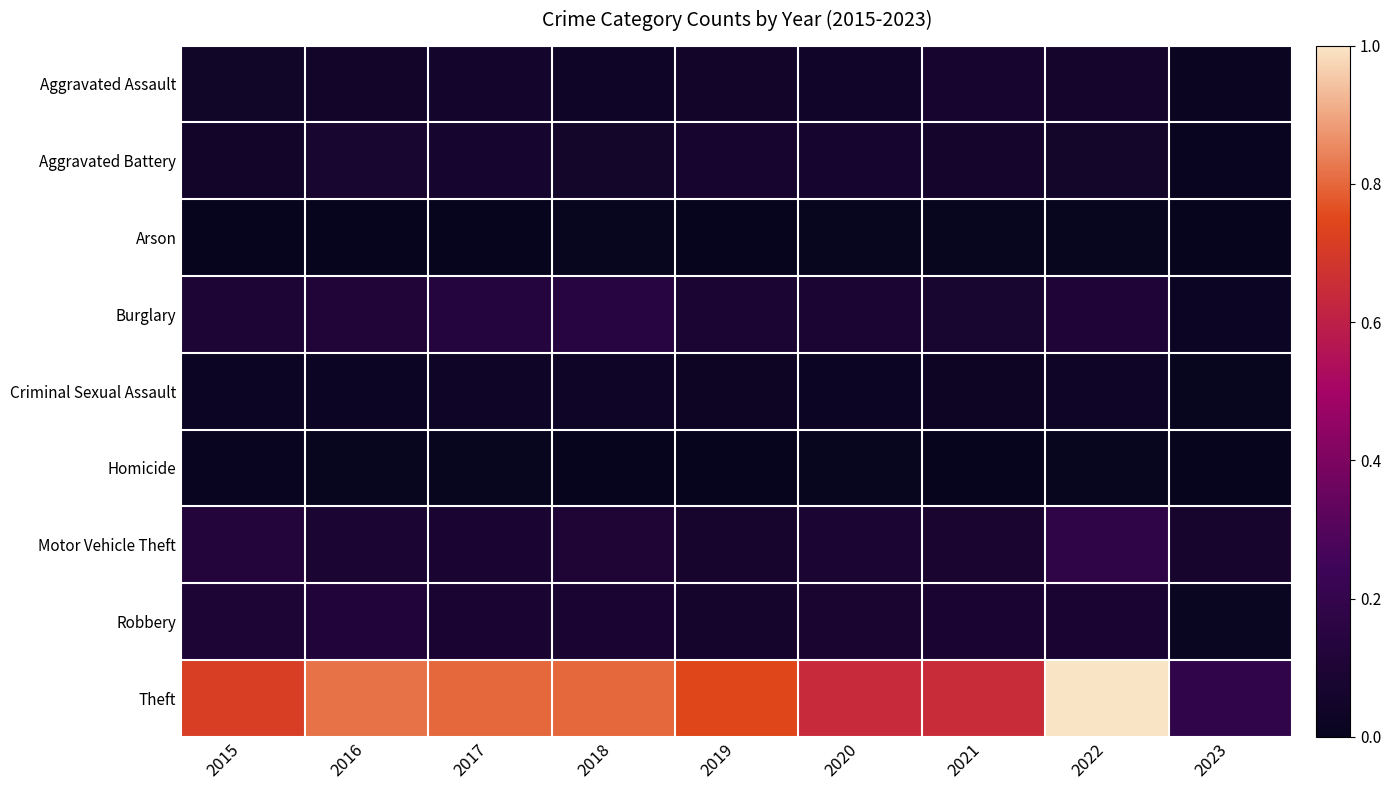

Reading left to right, transcribe all the data shown in this chart.

Aggravated Assault: 2015=0.0	2016=0.1	2017=0.1	2018=0.0	2019=0.1	2020=0.0	2021=0.1	2022=0.1	2023=0.0
Aggravated Battery: 2015=0.1	2016=0.1	2017=0.1	2018=0.1	2019=0.1	2020=0.1	2021=0.1	2022=0.1	2023=0.0
Arson: 2015=0.0	2016=0.0	2017=0.0	2018=0.0	2019=0.0	2020=0.0	2021=0.0	2022=0.0	2023=0.0
Burglary: 2015=0.1	2016=0.1	2017=0.1	2018=0.1	2019=0.1	2020=0.1	2021=0.1	2022=0.1	2023=0.0
Criminal Sexual Assault: 2015=0.0	2016=0.0	2017=0.0	2018=0.0	2019=0.0	2020=0.0	2021=0.0	2022=0.0	2023=0.0
Homicide: 2015=0.0	2016=0.0	2017=0.0	2018=0.0	2019=0.0	2020=0.0	2021=0.0	2022=0.0	2023=0.0
Motor Vehicle Theft: 2015=0.1	2016=0.1	2017=0.1	2018=0.1	2019=0.1	2020=0.1	2021=0.1	2022=0.2	2023=0.1
Robbery: 2015=0.1	2016=0.1	2017=0.1	2018=0.1	2019=0.1	2020=0.1	2021=0.1	2022=0.1	2023=0.0
Theft: 2015=0.7	2016=0.8	2017=0.8	2018=0.8	2019=0.7	2020=0.6	2021=0.6	2022=1.0	2023=0.2